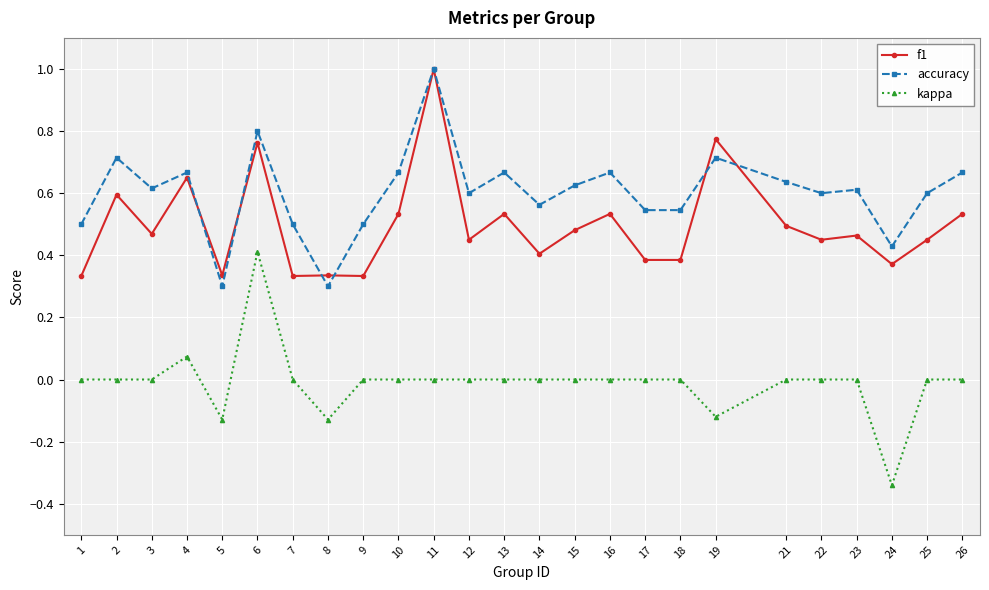

True or false: kappa and f1 cross at least once.

False